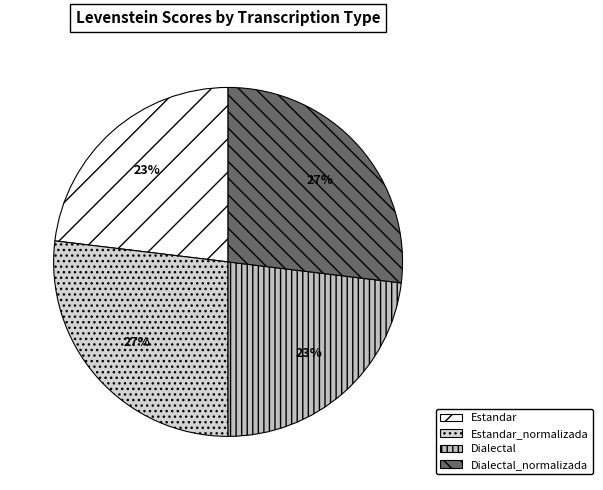

To the nearest percent, what is the combined percentage of Estandar_normalizada and Dialectal_normalizada?

54%